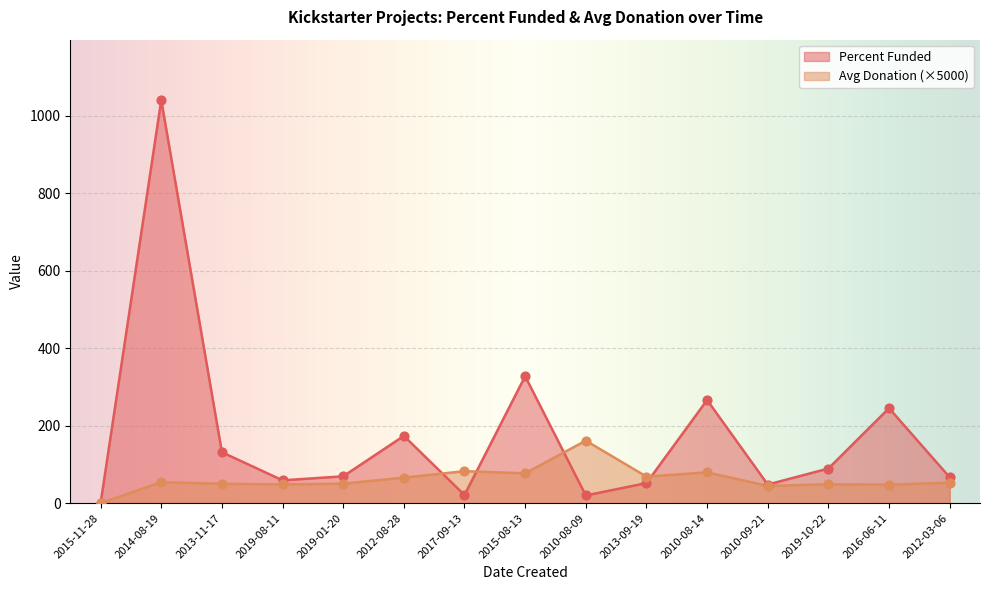

Is the value of Average Donation at 2010-09-21 greater than the value of Percent Funded at 2014-08-19?

No